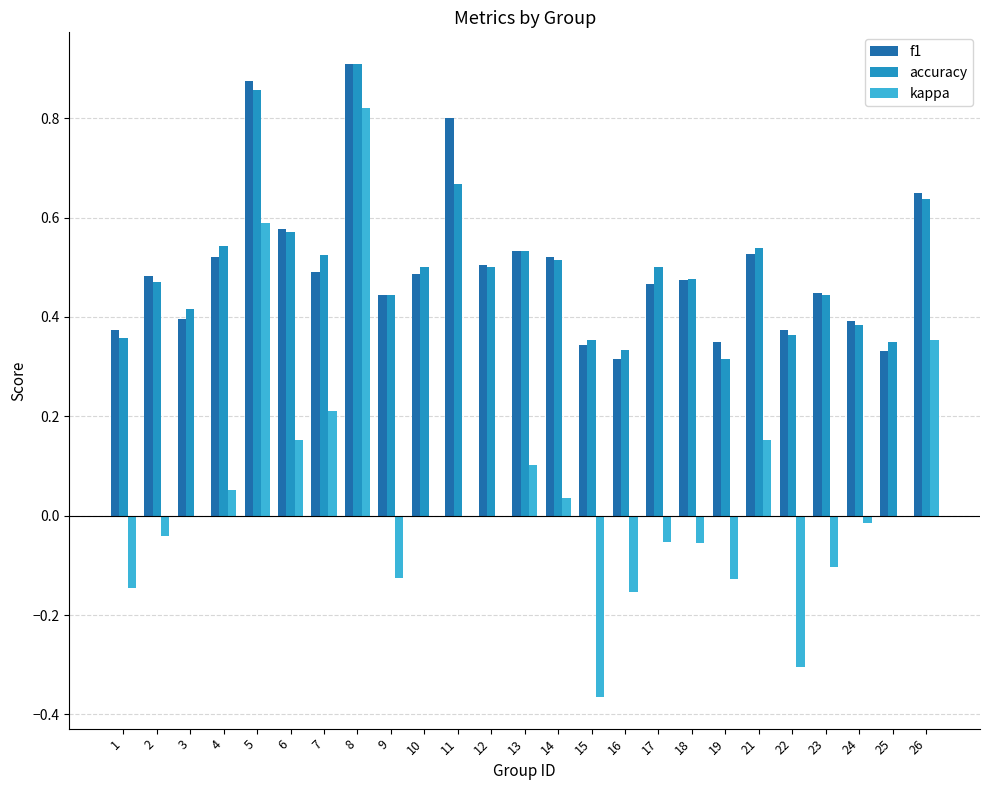

What is the total value across all series at 7?

1.2